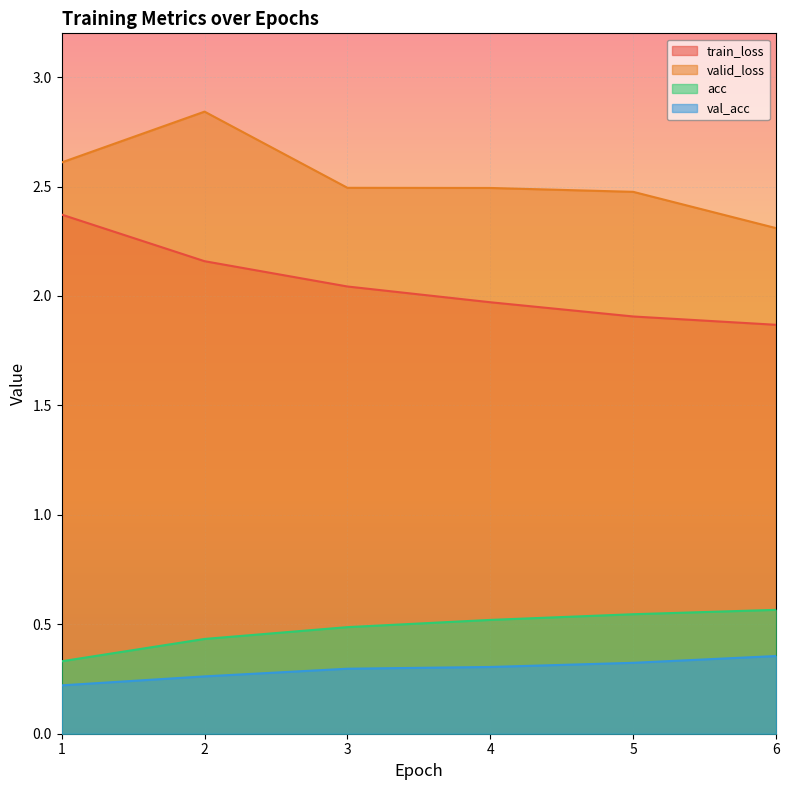

Reading left to right, extract all data points from this chart.

train_loss: 1=2.4	2=2.2	3=2.0	4=2.0	5=1.9	6=1.9
valid_loss: 1=2.6	2=2.8	3=2.5	4=2.5	5=2.5	6=2.3
acc: 1=0.3	2=0.4	3=0.5	4=0.5	5=0.5	6=0.6
val_acc: 1=0.2	2=0.3	3=0.3	4=0.3	5=0.3	6=0.4